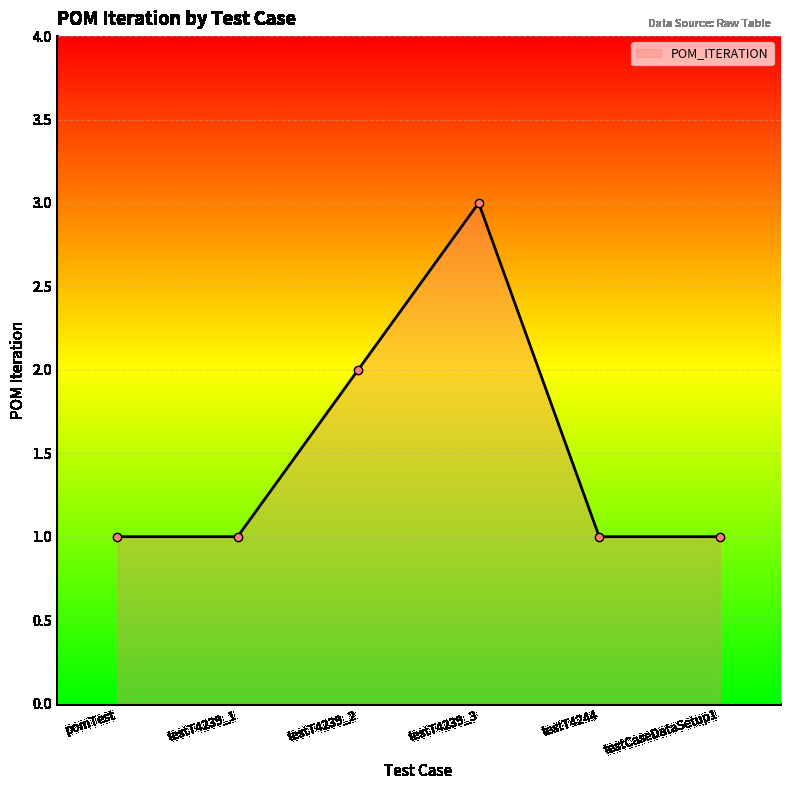

What is the difference between the values at testT4239_3 and testT4244?

2